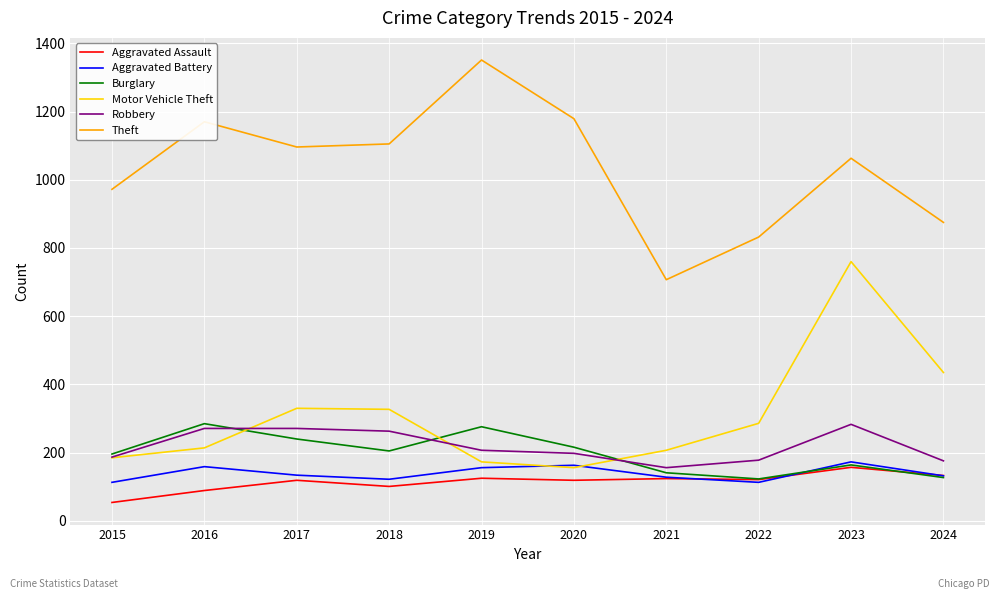

True or false: Motor Vehicle Theft and Aggravated Assault intersect in this chart.

False